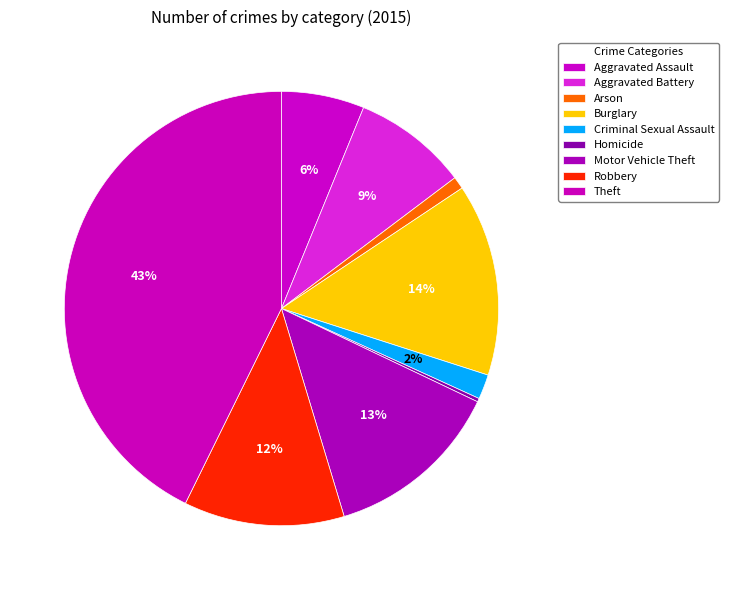

What portion of the pie excludes Aggravated Battery?

91.5%